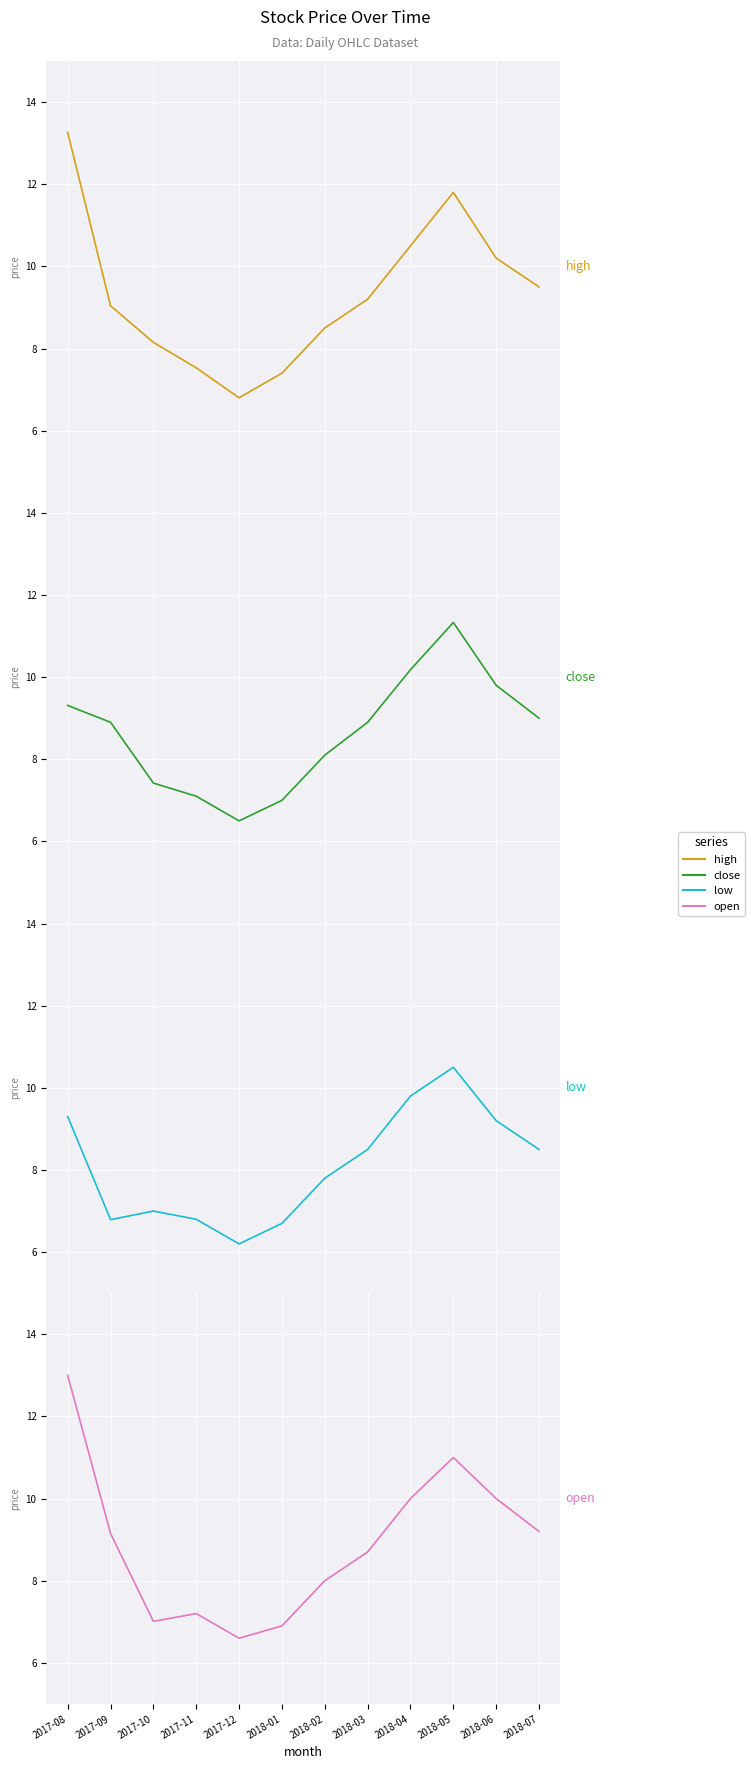

Rank the series at 2017-10 from highest to lowest value.

high, close, open, low